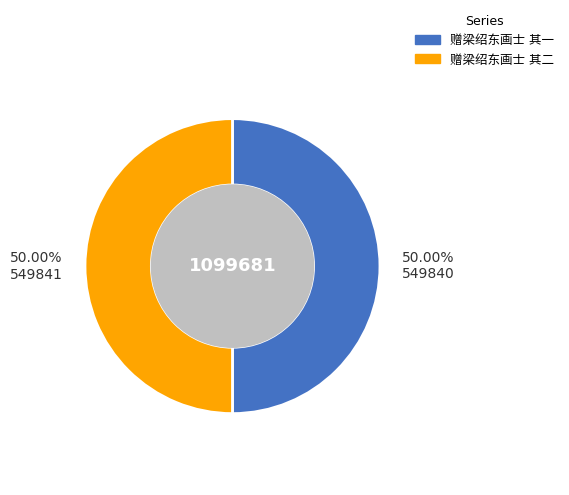

Count the number of slices in the pie.

2